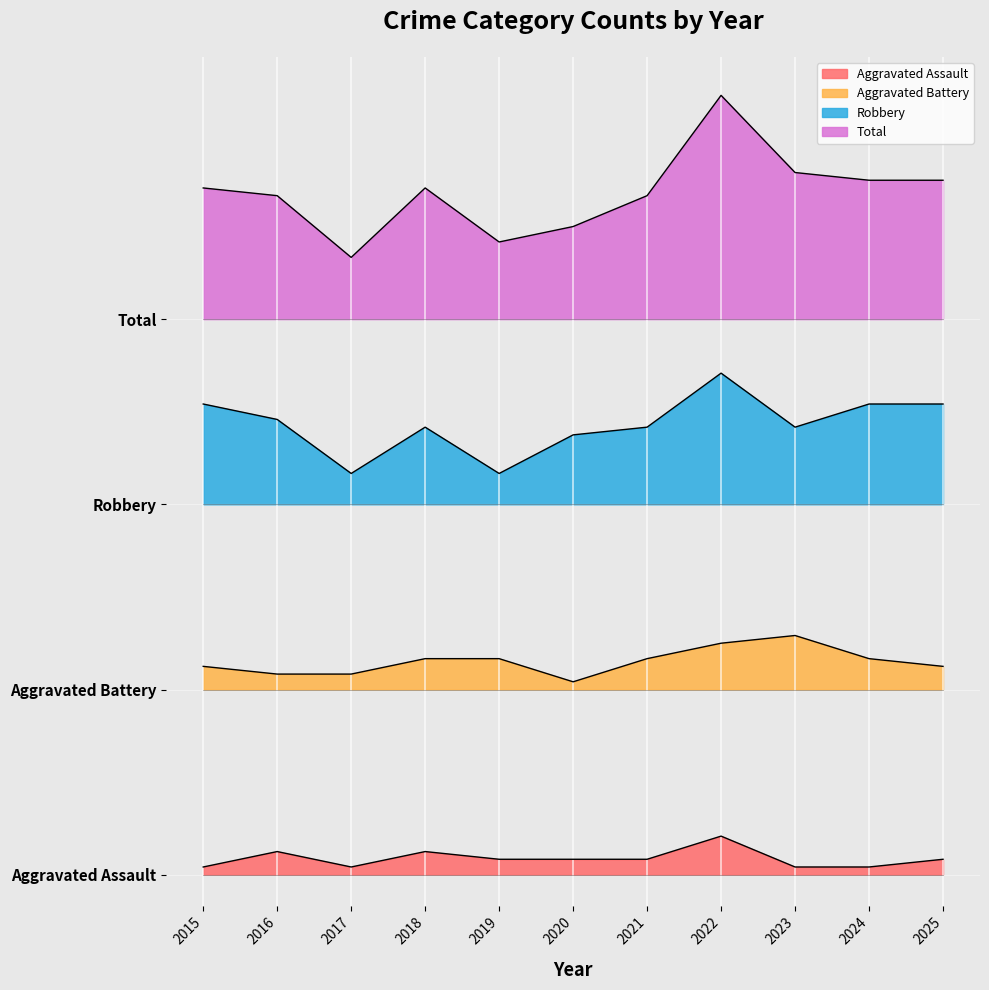

The value of Total at 2024 is 27.1. True or false?

False